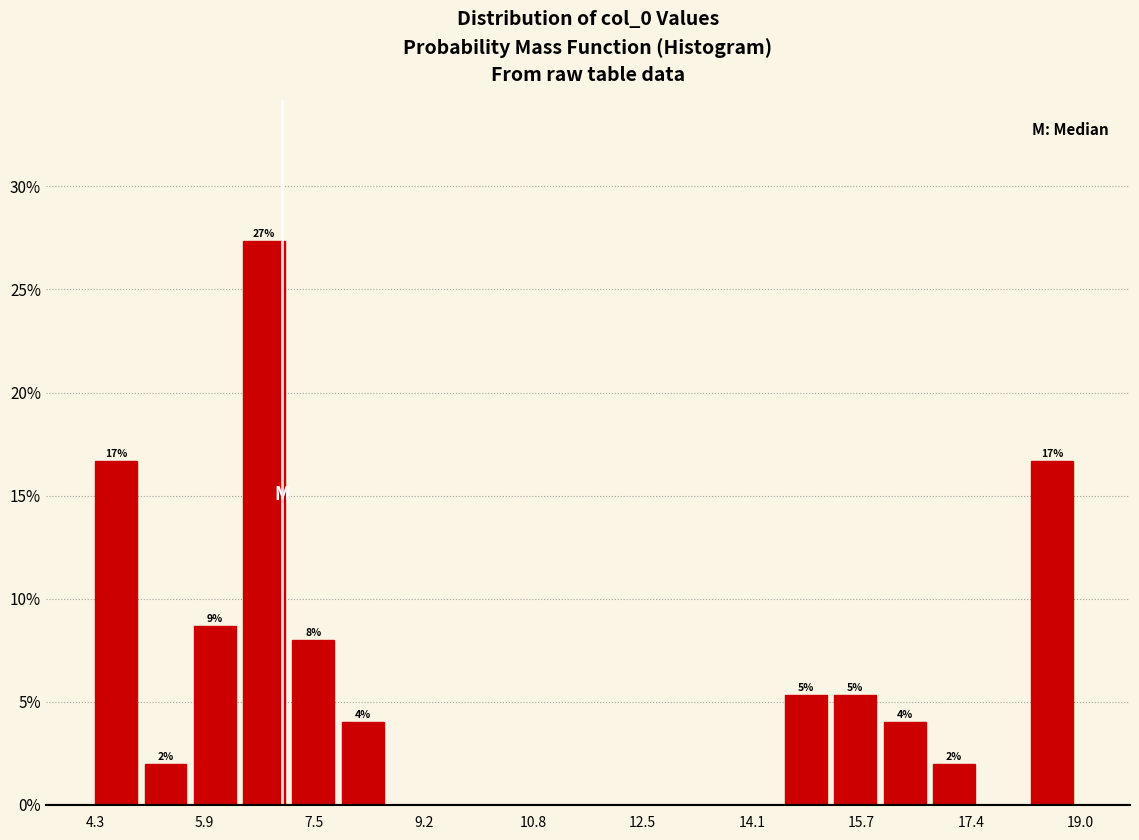

Read against the x-axis, roughly where is the centre of the tallest bar?

6.8